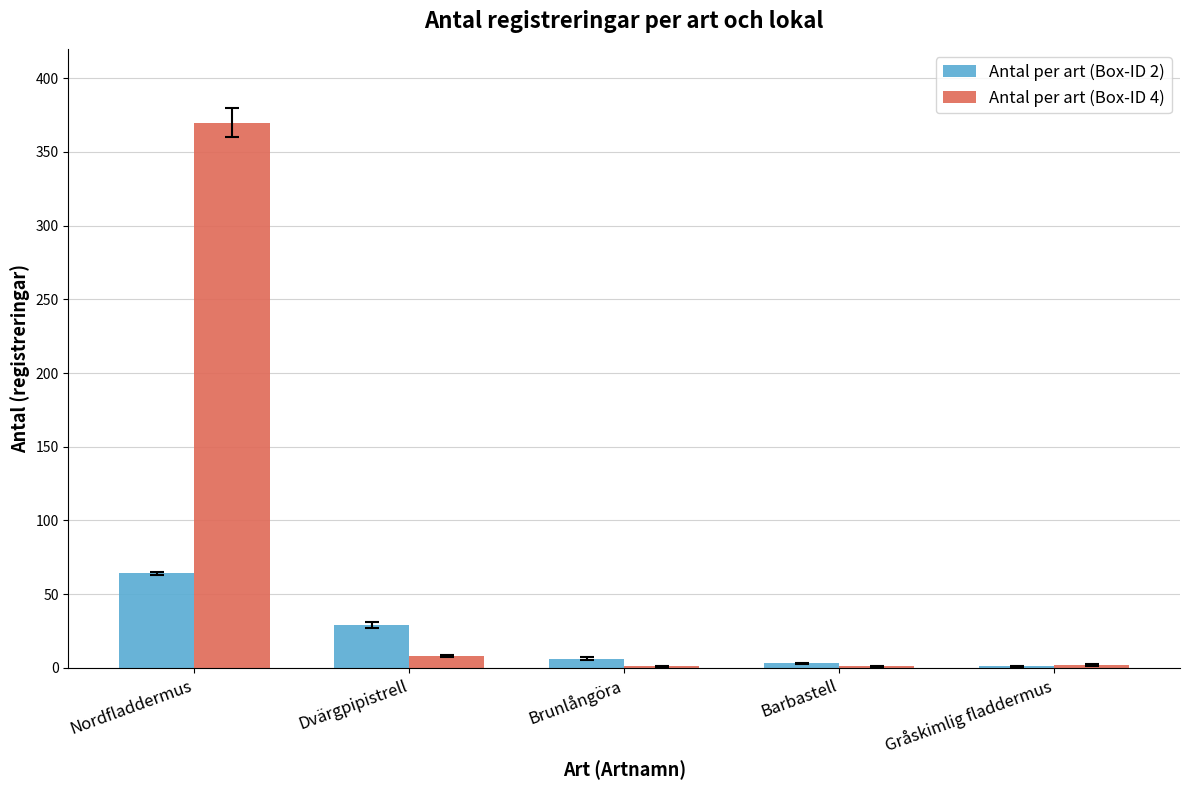

Which series has the largest range (max minus min)?

Antal per art (Box-ID 4)